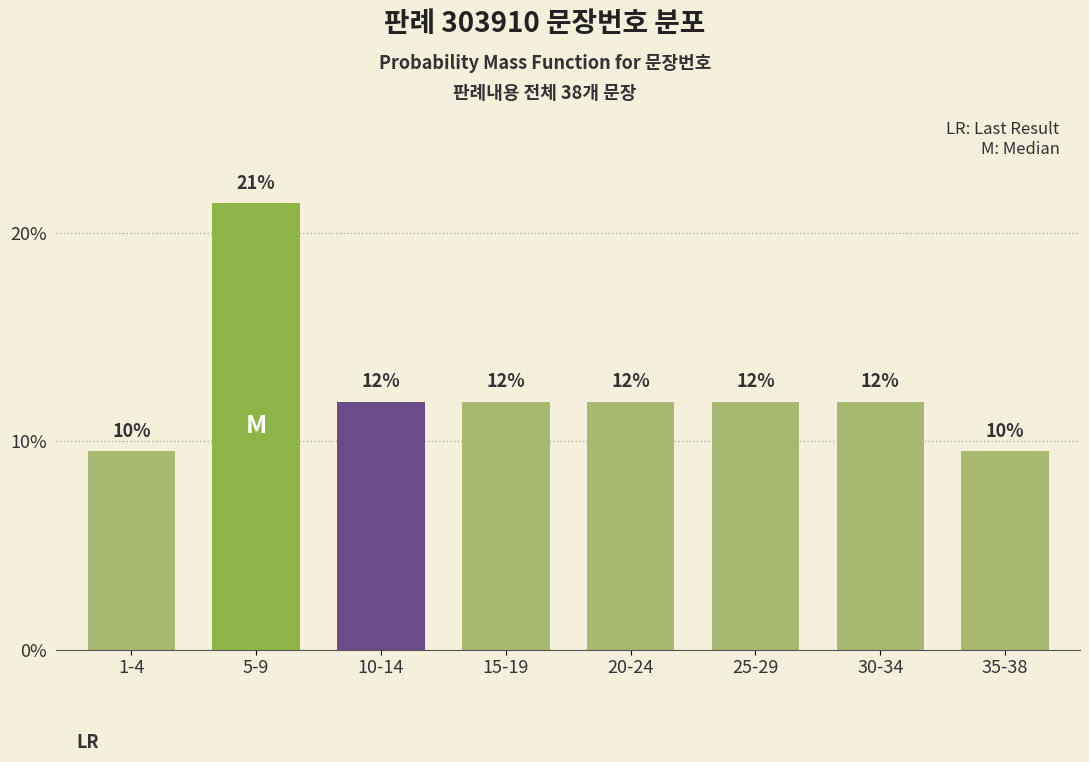

How many bars are there in total?

8